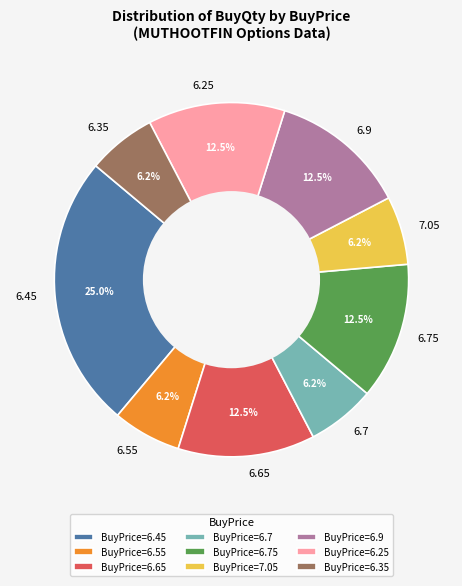

True or false: 6.55 accounts for 6% of the total.

True